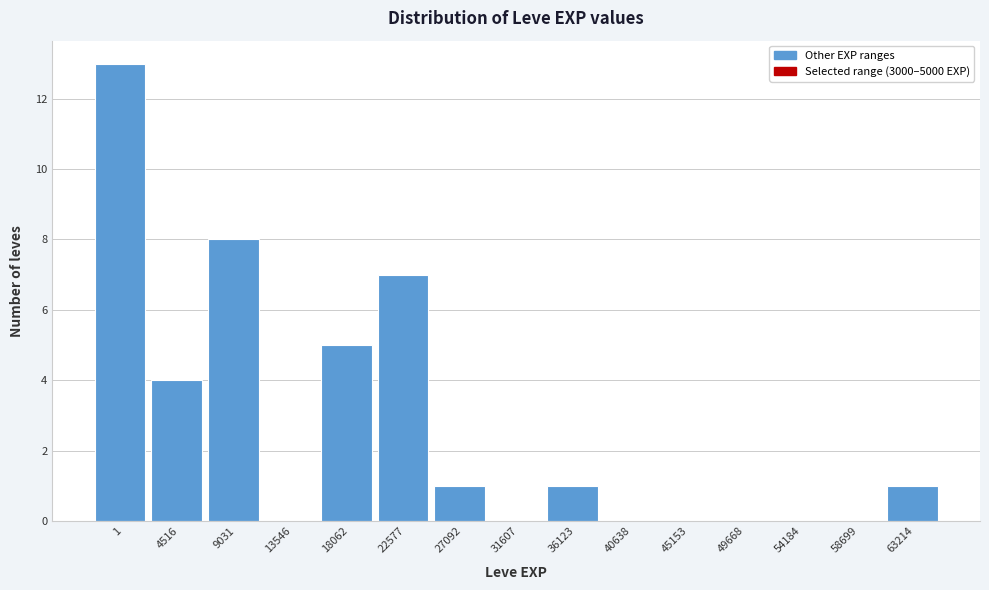

Reading left to right, transcribe all the data shown in this chart.

1=13	4516=4	9031=8	13546=0	18062=5	22577=7	27092=1	31607=0	36123=1	40638=0	45153=0	49668=0	54184=0	58699=0	63214=1